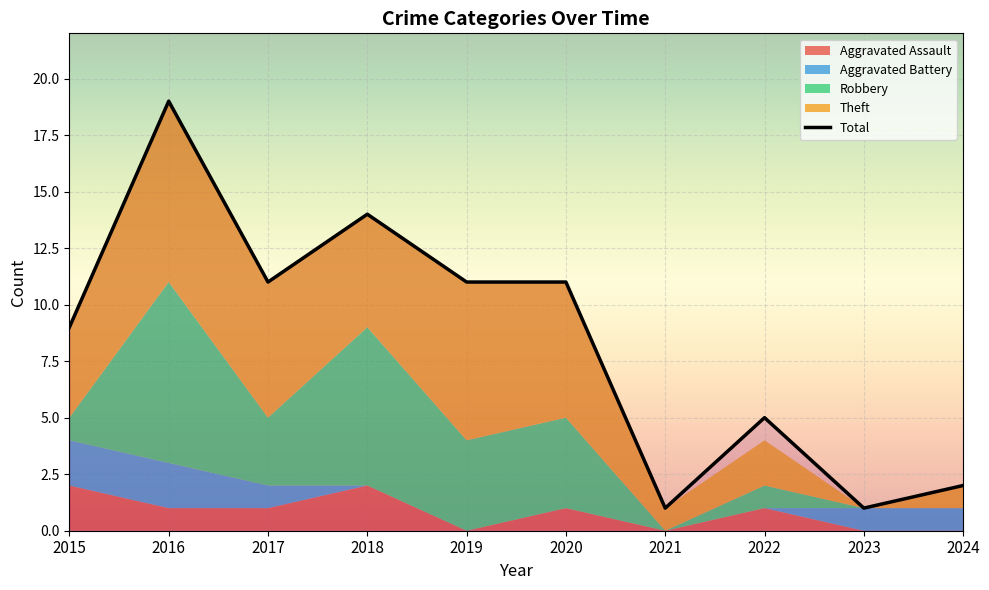

What is the change in value from 2015 to 2017?

+2